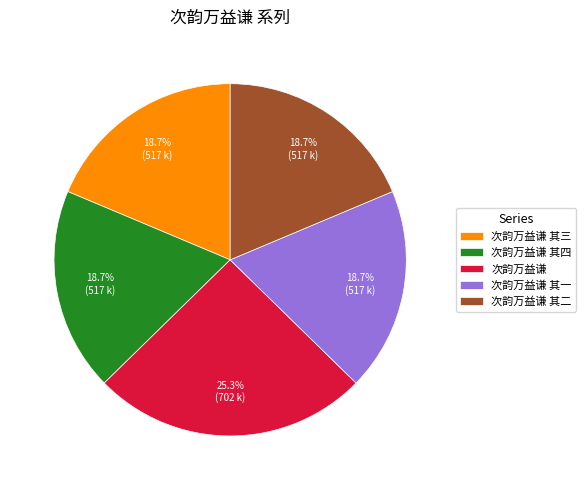

Is there any slice that represents more than half of the pie?

No